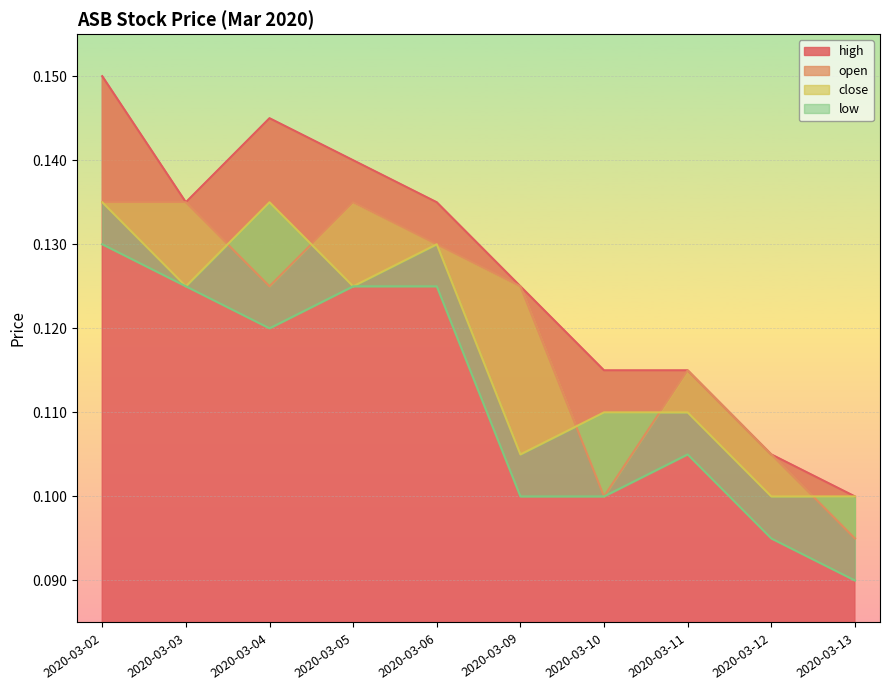

Rank the series by their average value, from highest to lowest.

high, open, close, low